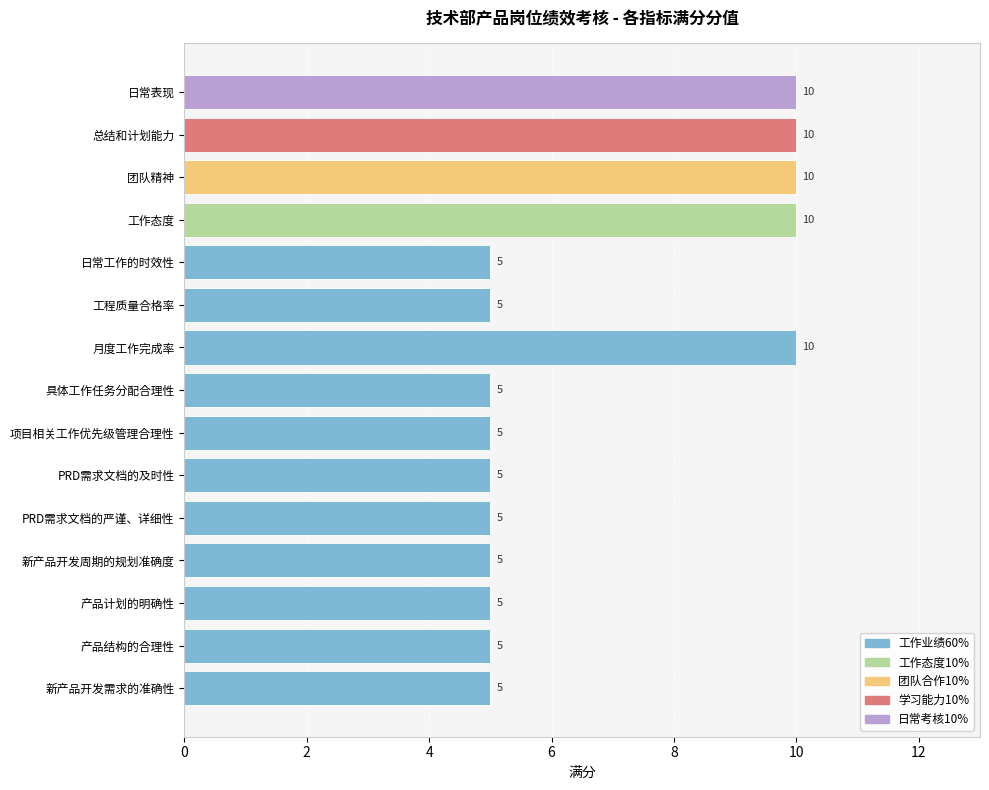

Which has a higher value, 工作态度 or 具体工作任务分配合理性?

工作态度